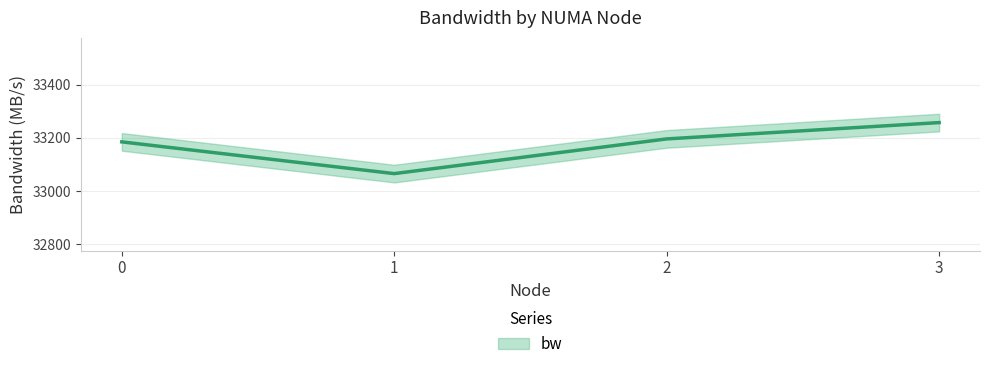

Reading left to right, what are all the values shown in this chart?

33184.7	33065.4	33195.8	33257.2